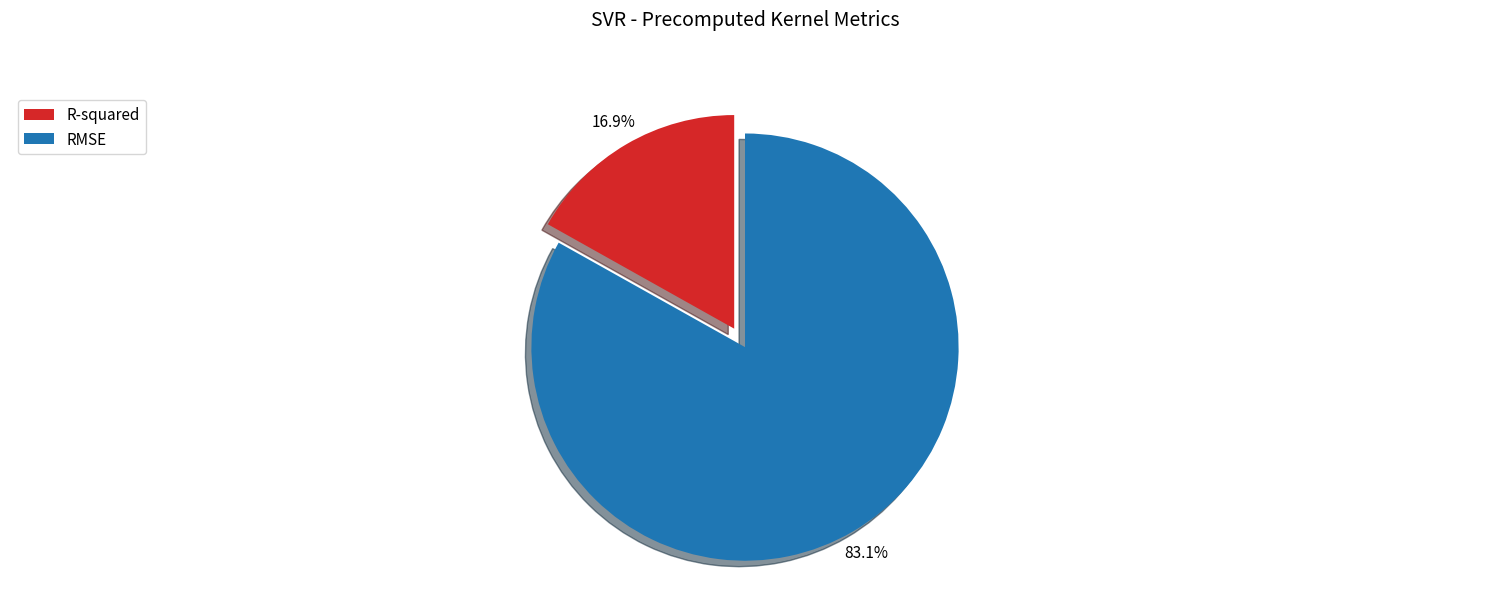

Which has a higher value, RMSE or R-squared?

RMSE